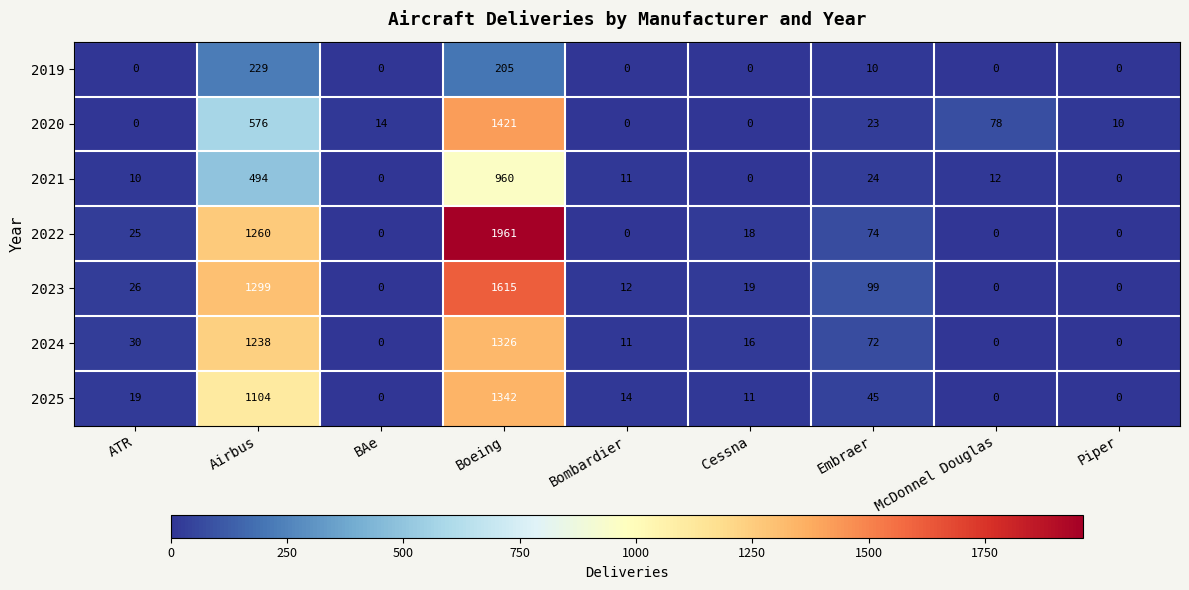

Count the number of data series in this chart.

7